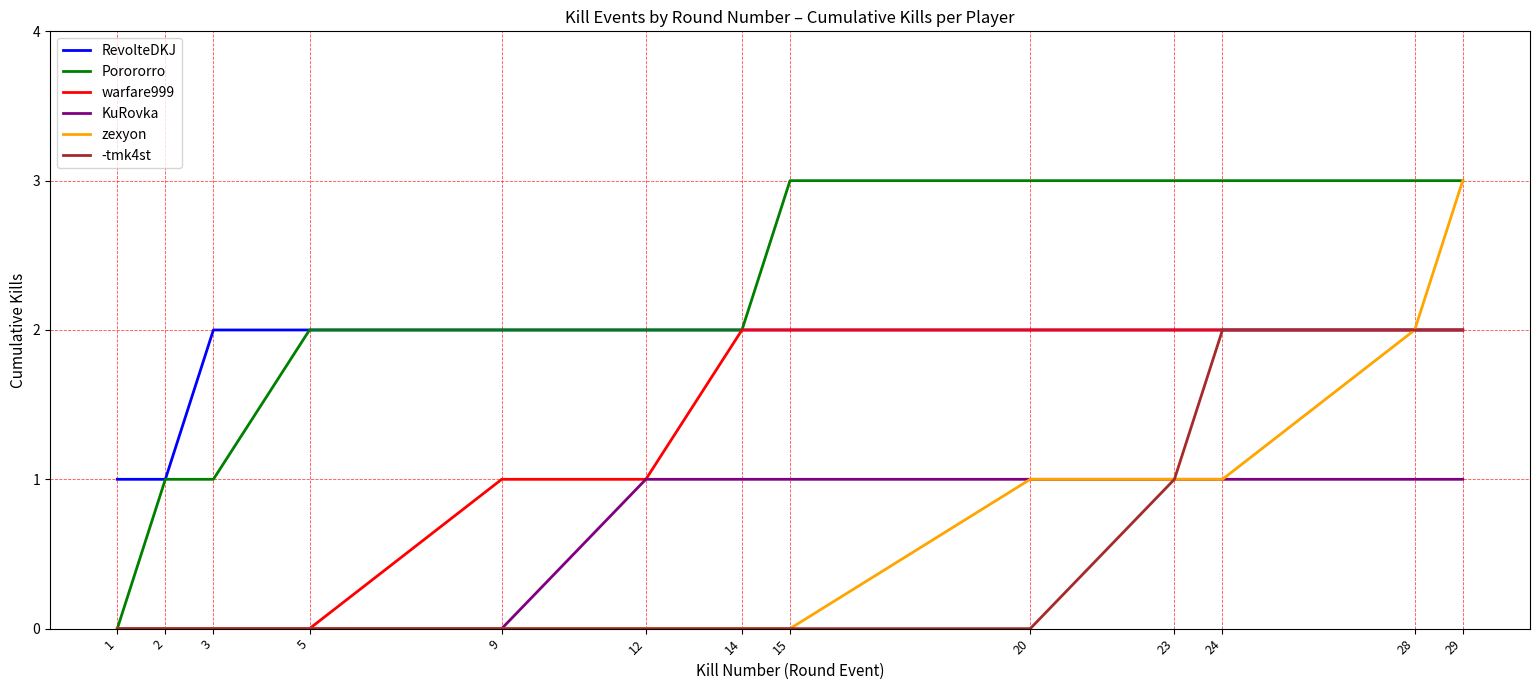

What is the average value of the warfare999 series?

1